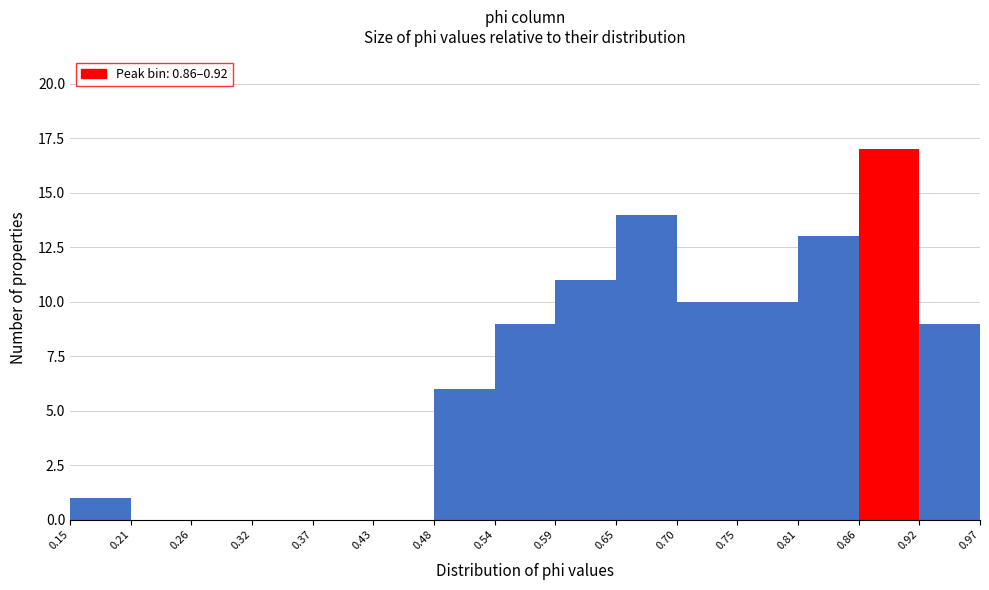

How tall is the bar that spans 0.70 to 0.75 on the x-axis? The values are not printed on the chart, so give them approximately, as read against the axis.

10